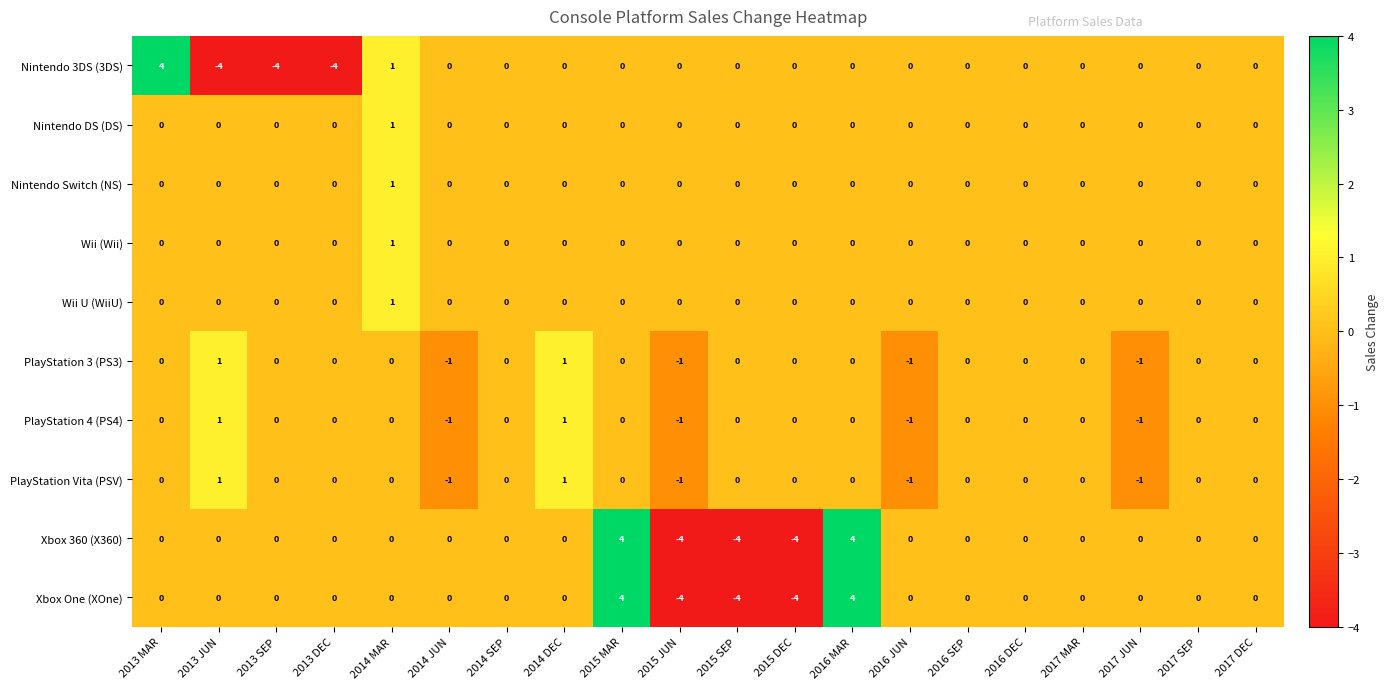

Count the Nintendo Switch (NS) values in the range 0 to 1.

20